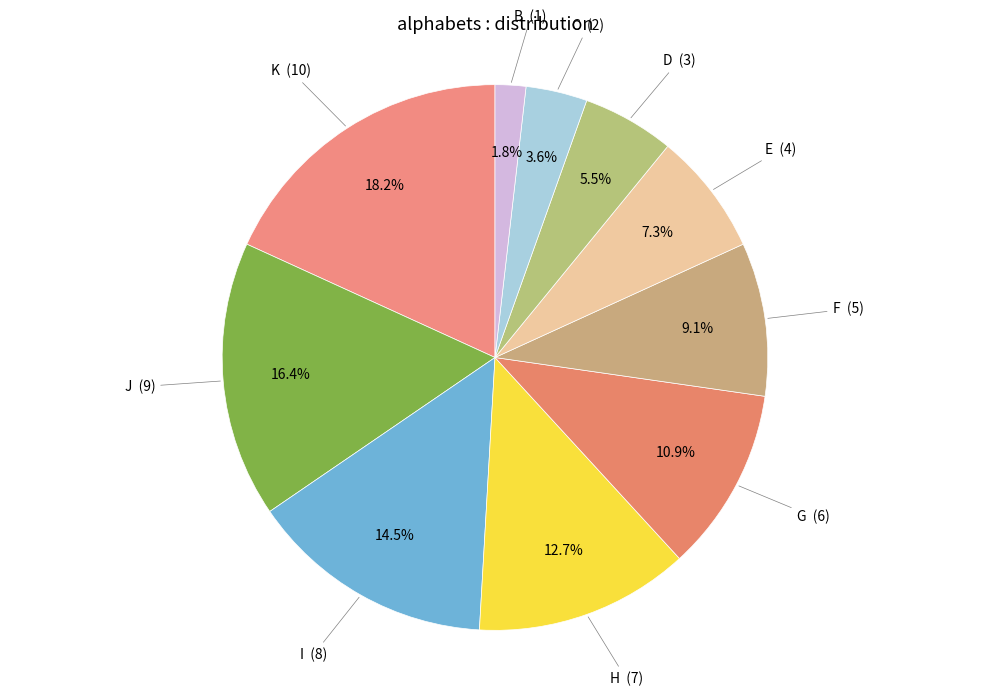

Count the number of slices in the pie.

10